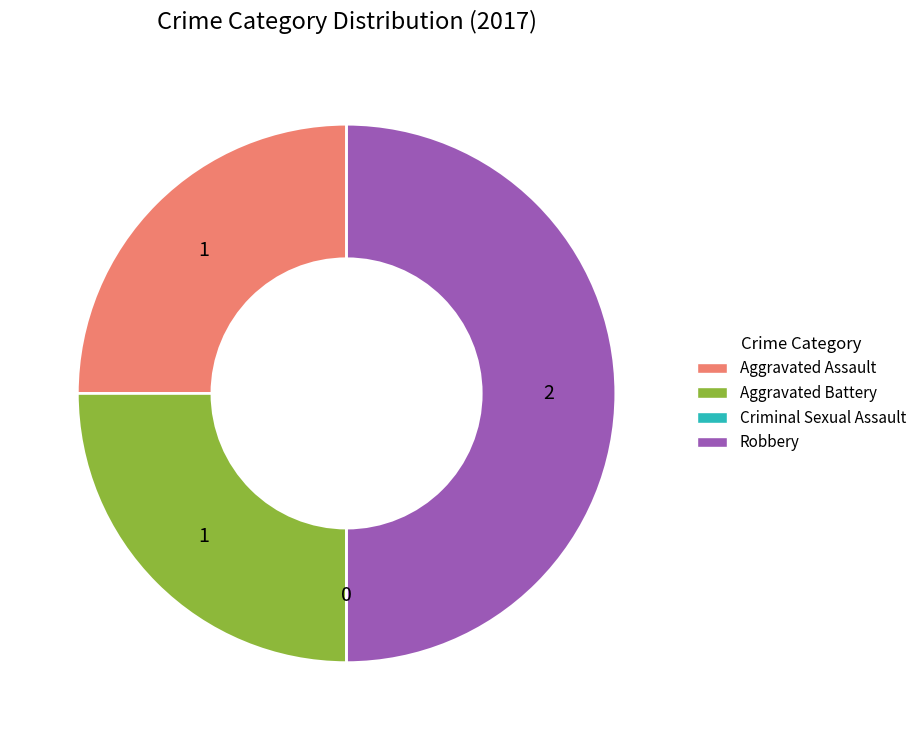

What is the largest slice in the pie chart?

Robbery